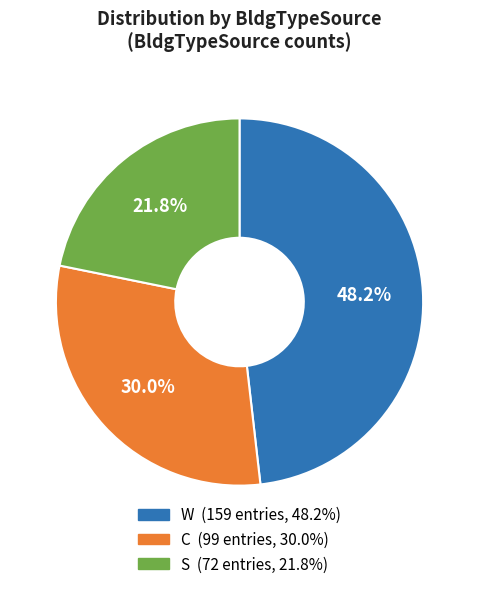

Which category has the biggest portion of the pie?

W